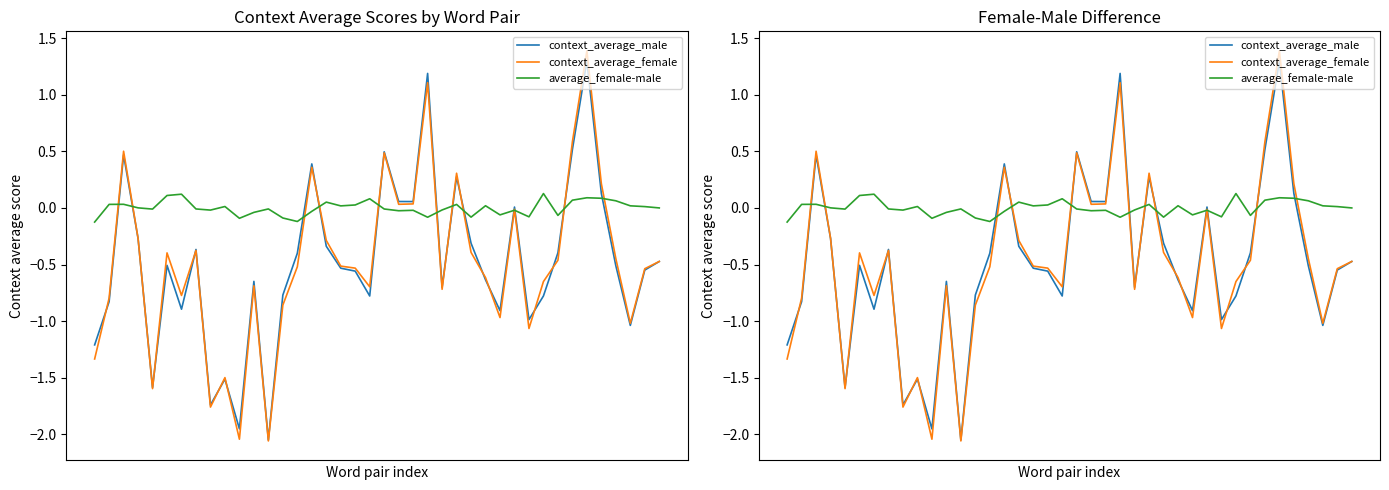

Reading left to right, list all the values displayed in this chart.

context_average_male: -1.2	-0.8	0.5	-0.3	-1.6	-0.5	-0.9	-0.4	-1.7	-1.5	-2.0	-0.6	-2.0	-0.8	-0.4	0.4	-0.3	-0.5	-0.6	-0.8	0.5	0.1	0.1	1.2	-0.7	0.3	-0.3	-0.6	-0.9	0.0	-1.0	-0.8	-0.4	0.5	1.3	0.1	-0.5	-1.0	-0.5	-0.5
context_average_female: -1.3	-0.8	0.5	-0.3	-1.6	-0.4	-0.8	-0.4	-1.8	-1.5	-2.0	-0.7	-2.1	-0.9	-0.5	0.4	-0.3	-0.5	-0.5	-0.7	0.5	0.0	0.0	1.1	-0.7	0.3	-0.4	-0.6	-1.0	-0.0	-1.1	-0.6	-0.5	0.6	1.4	0.2	-0.4	-1.0	-0.5	-0.5
average_female-male: -0.1	0.0	0.0	0.0	-0.0	0.1	0.1	-0.0	-0.0	0.0	-0.1	-0.0	-0.0	-0.1	-0.1	-0.0	0.1	0.0	0.0	0.1	-0.0	-0.0	-0.0	-0.1	-0.0	0.0	-0.1	0.0	-0.1	-0.0	-0.1	0.1	-0.1	0.1	0.1	0.1	0.1	0.0	0.0	0.0